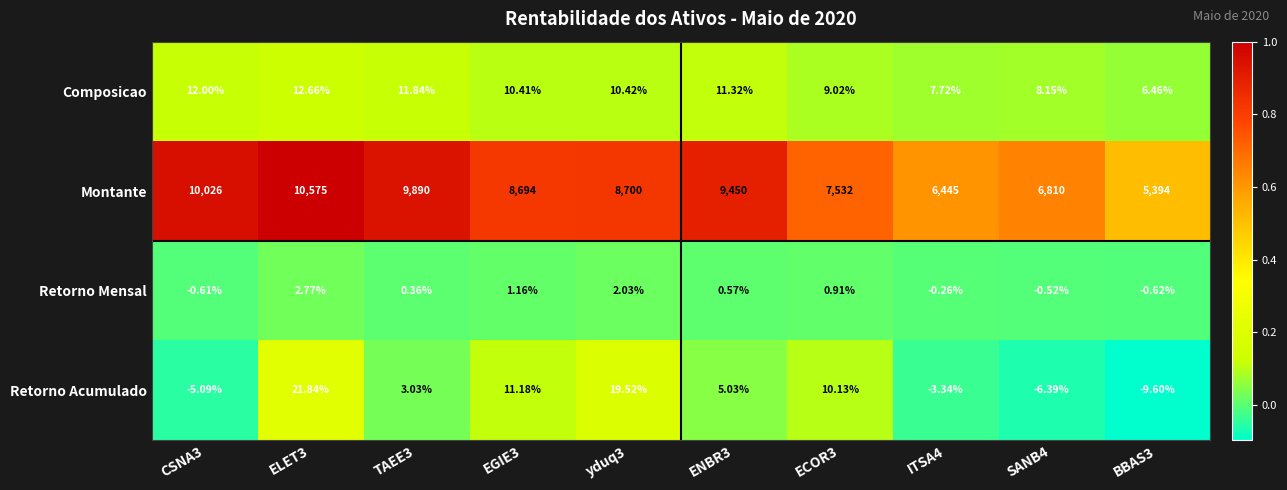

At which category is the sum across all series the highest?

ELET3